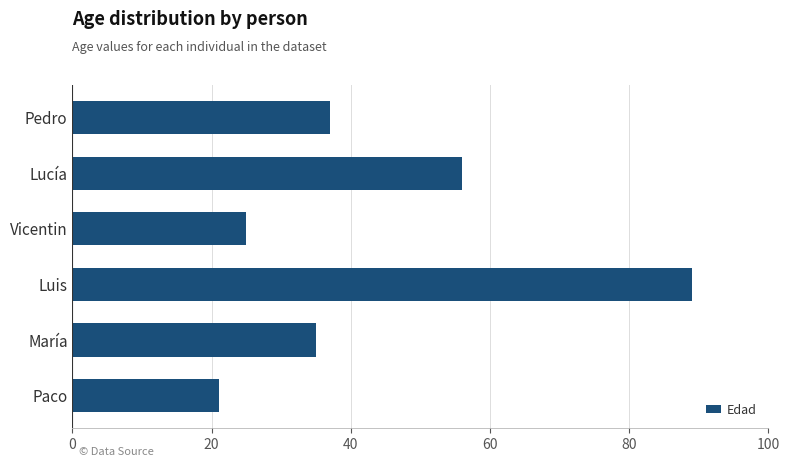

Reading bottom to top, transcribe all the data shown in this chart.

Paco=21	María=35	Luis=89	Vicentin=25	Lucía=56	Pedro=37